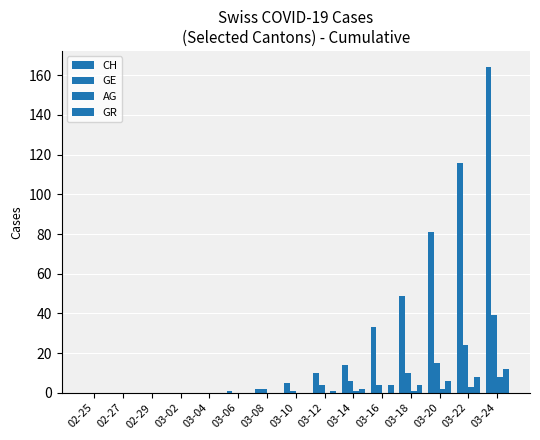

How many distinct data groups are displayed?

4